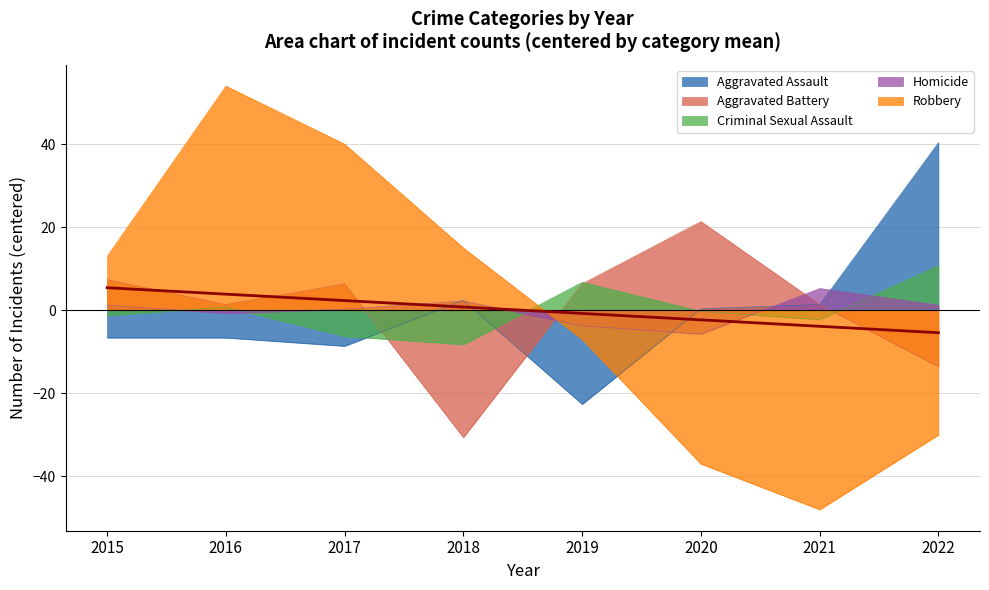

Which series changed the most between 2018 and 2022?

Robbery